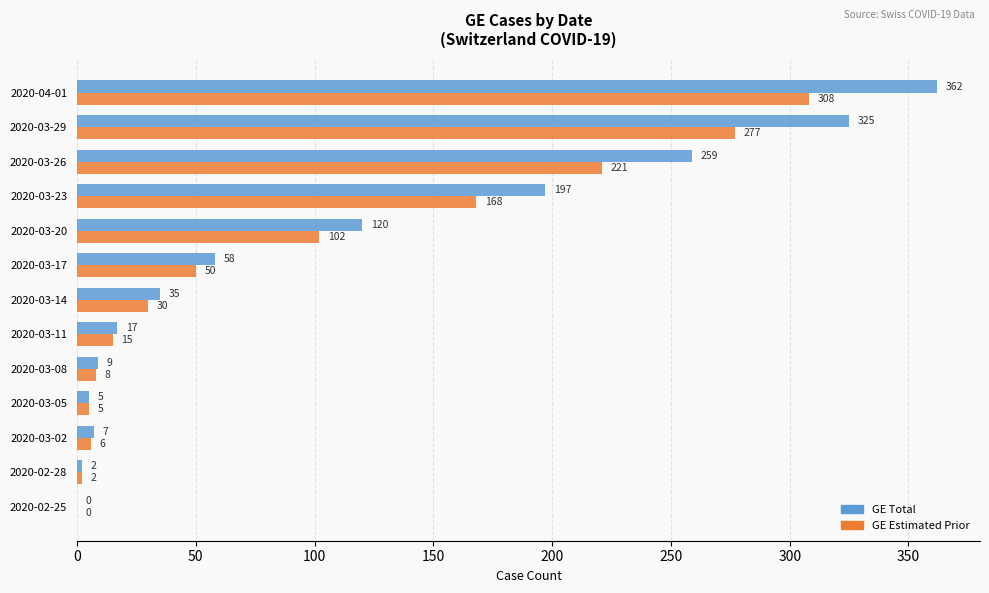

At which category is the sum across all series the highest?

2020-04-01